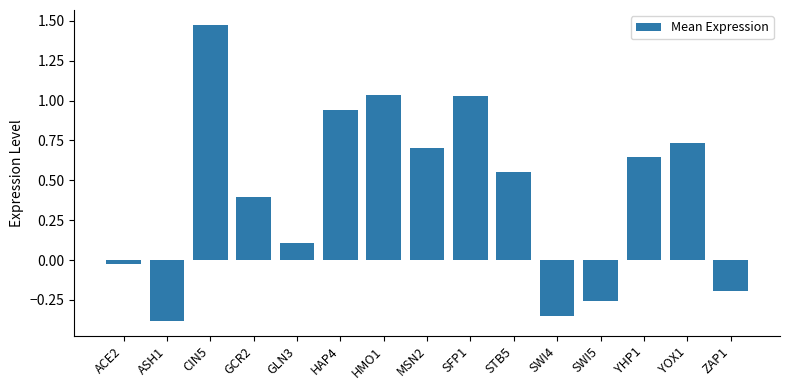

The chart shows a value of 0.6 at HMO1. True or false?

False